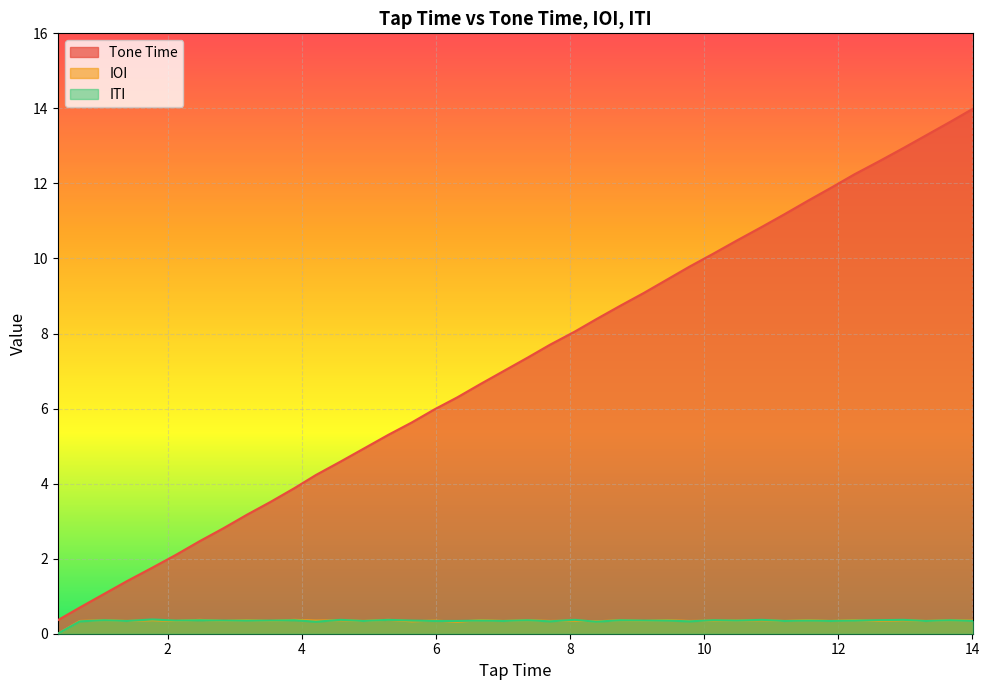

Which series has the widest spread of values?

Tone Time